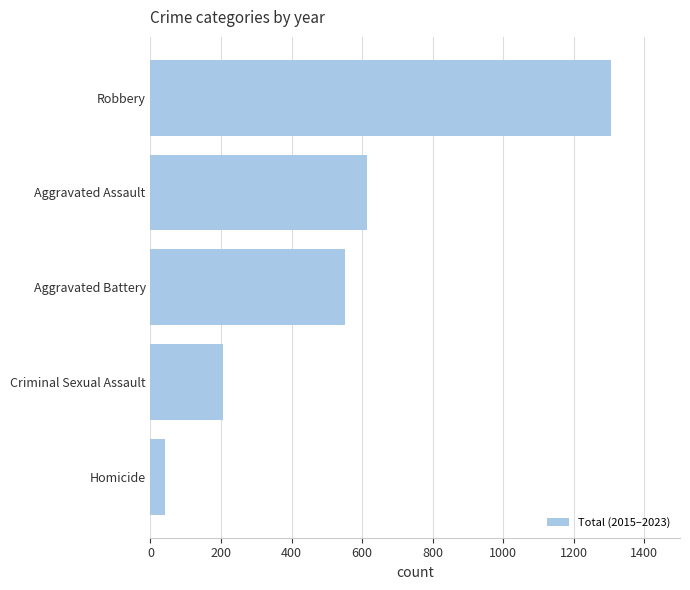

Reading bottom to top, list all the values displayed in this chart.

Homicide=40	Criminal Sexual Assault=205	Aggravated Battery=551	Aggravated Assault=613	Robbery=1306